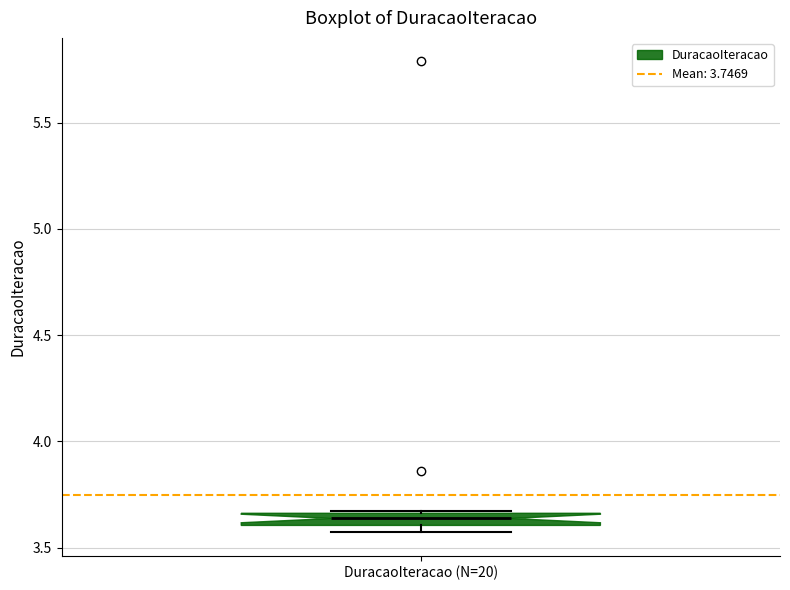

Where is the lower edge of the box for DuracaoIteracao (N=20) on the y-axis? The values are not printed on the chart, so give them approximately, as read against the axis.

3.60